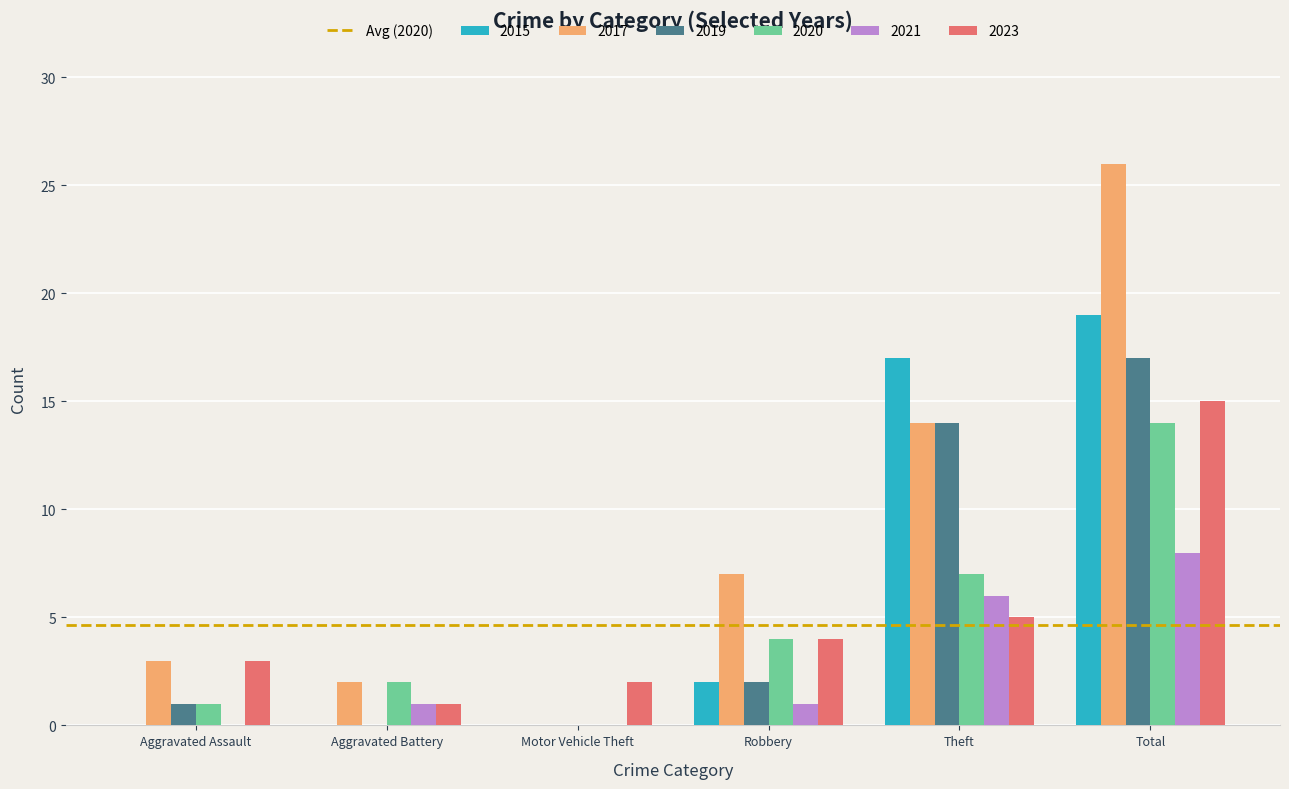

What is the highest value of the 2021 series?

8